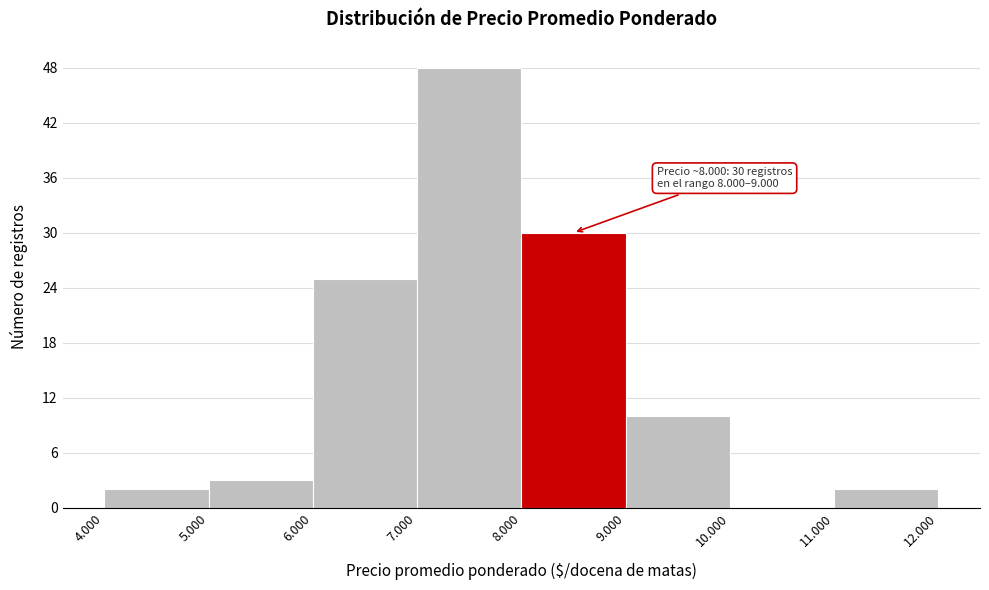

Reading left to right, transcribe all the data shown in this chart.

4.000=2	5.000=3	6.000=25	7.000=48	8.000=30	9.000=10	10.000=0	11.000=2